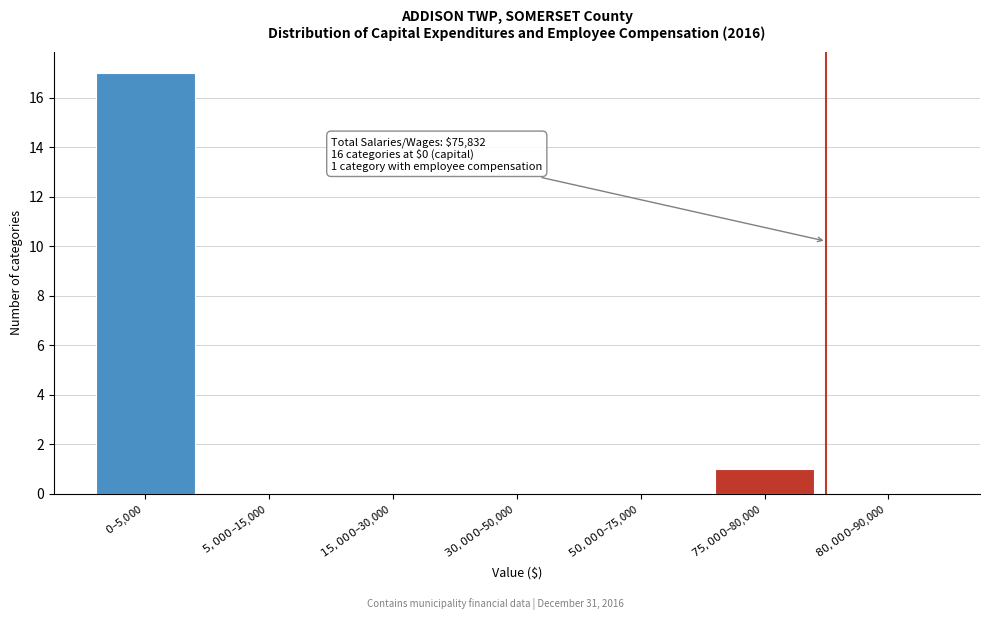

What is the greatest value displayed?

17